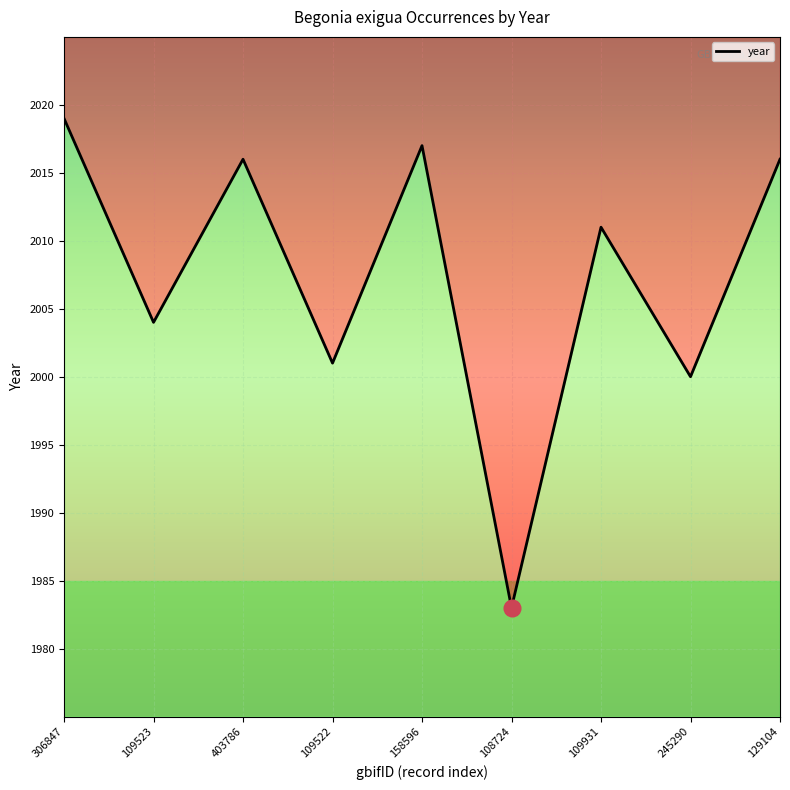

True or false: the data shows 1150 at 109523.

False